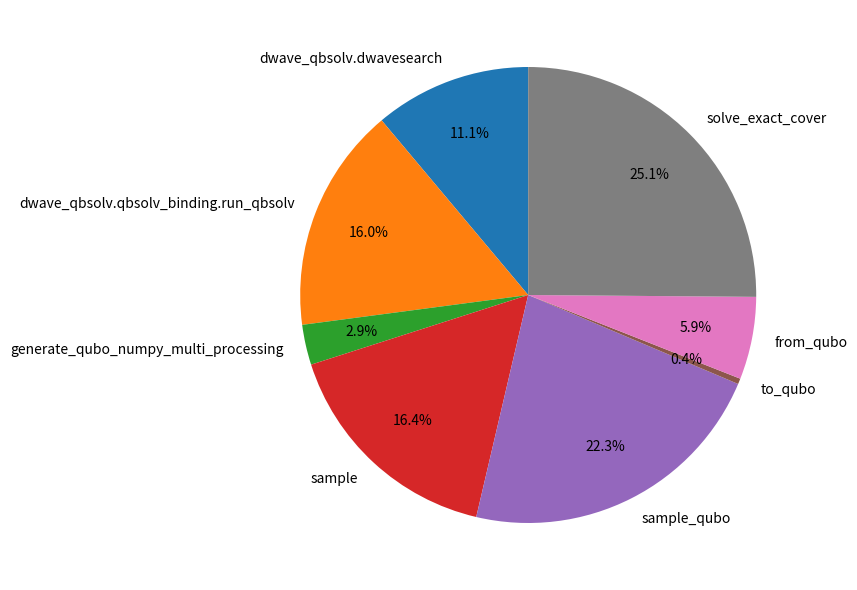

What is the smallest slice in the pie chart?

to_qubo